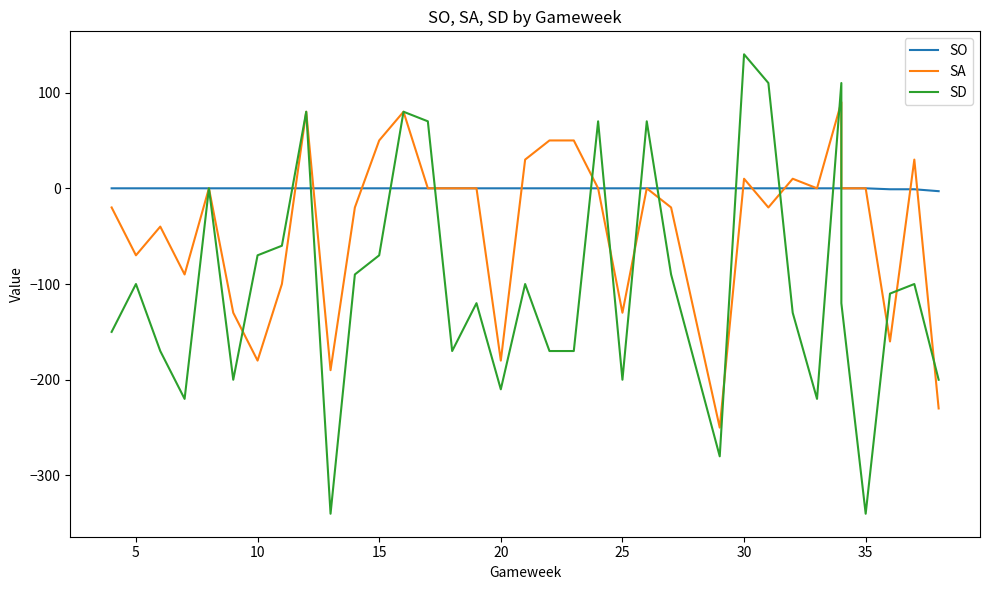

The SO series shows 1 at 10. True or false?

False